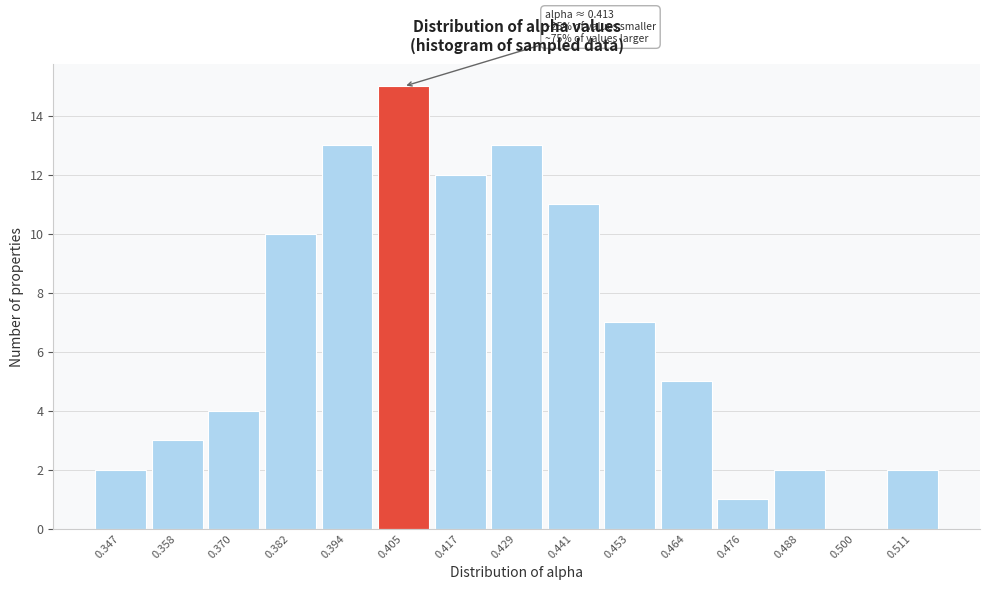

Reading left to right, what are all the values shown in this chart?

0.347=2	0.358=3	0.370=4	0.382=10	0.394=13	0.405=15	0.417=12	0.429=13	0.441=11	0.453=7	0.464=5	0.476=1	0.488=2	0.500=0	0.511=2